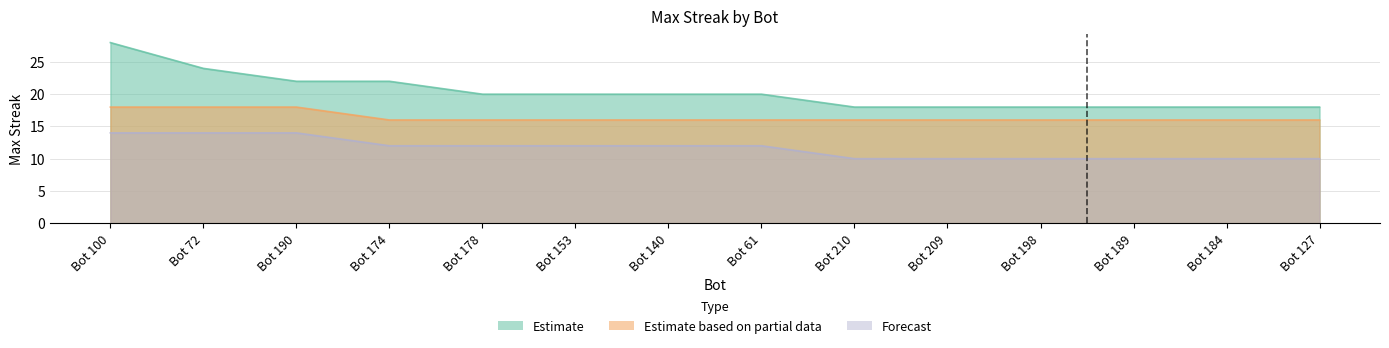

What is the maximum value shown in the chart?

28